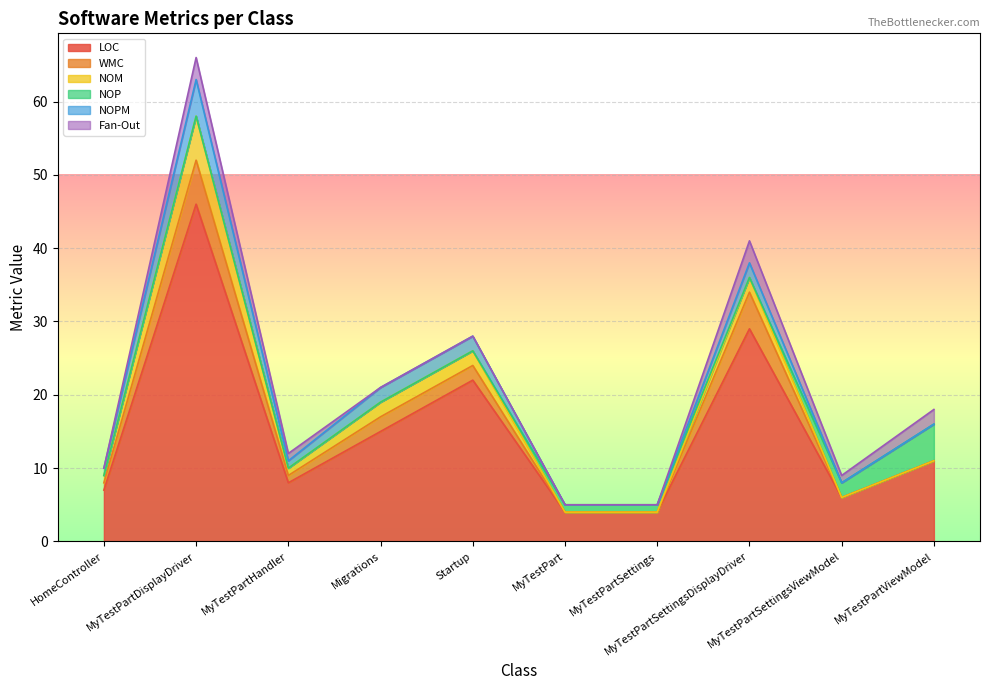

Which has a higher value, MyTestPartHandler or MyTestPartDisplayDriver?

MyTestPartDisplayDriver